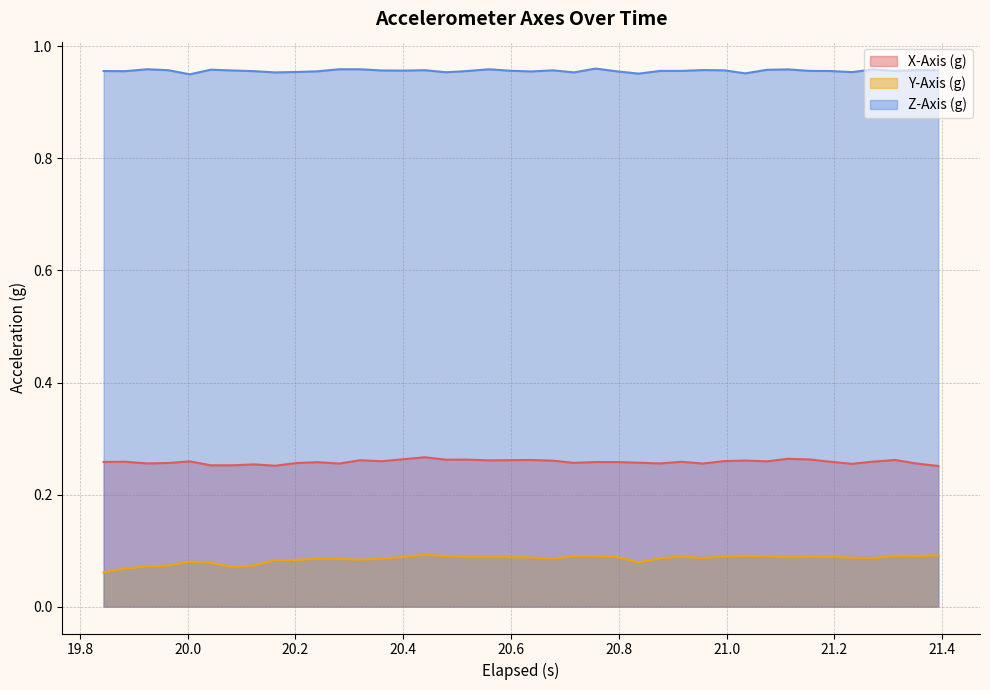

Does the chart display data point markers on the line(s)?

No